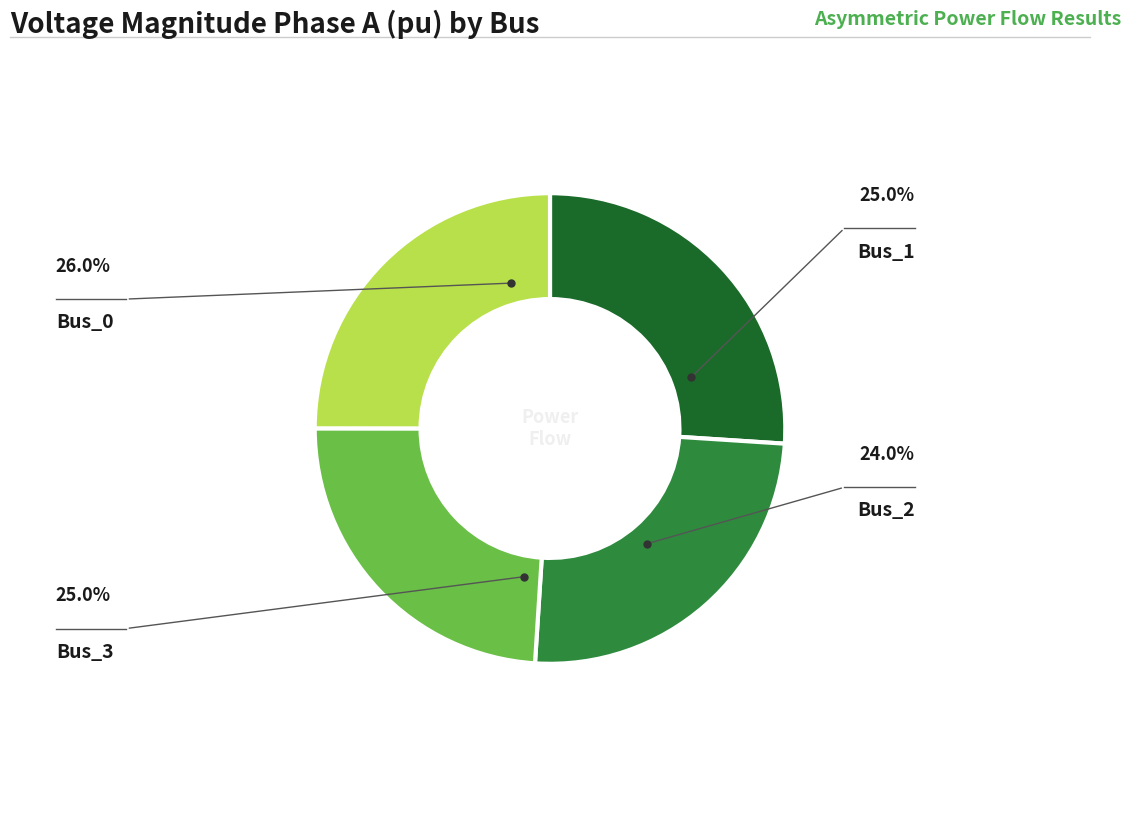

Count the number of slices in the pie.

4